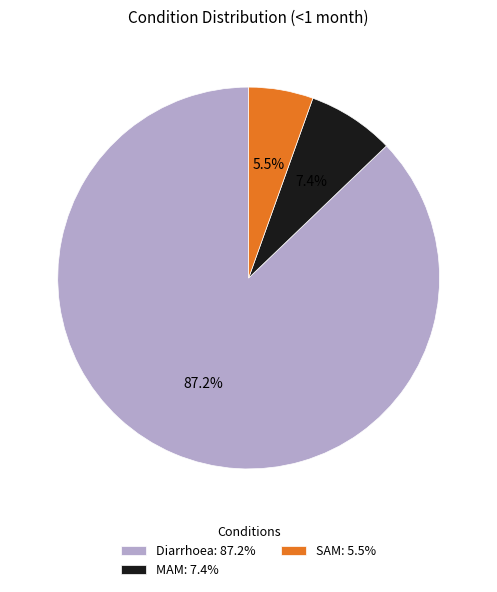

Rank the categories by value from highest to lowest.

Diarrhoea, MAM, SAM